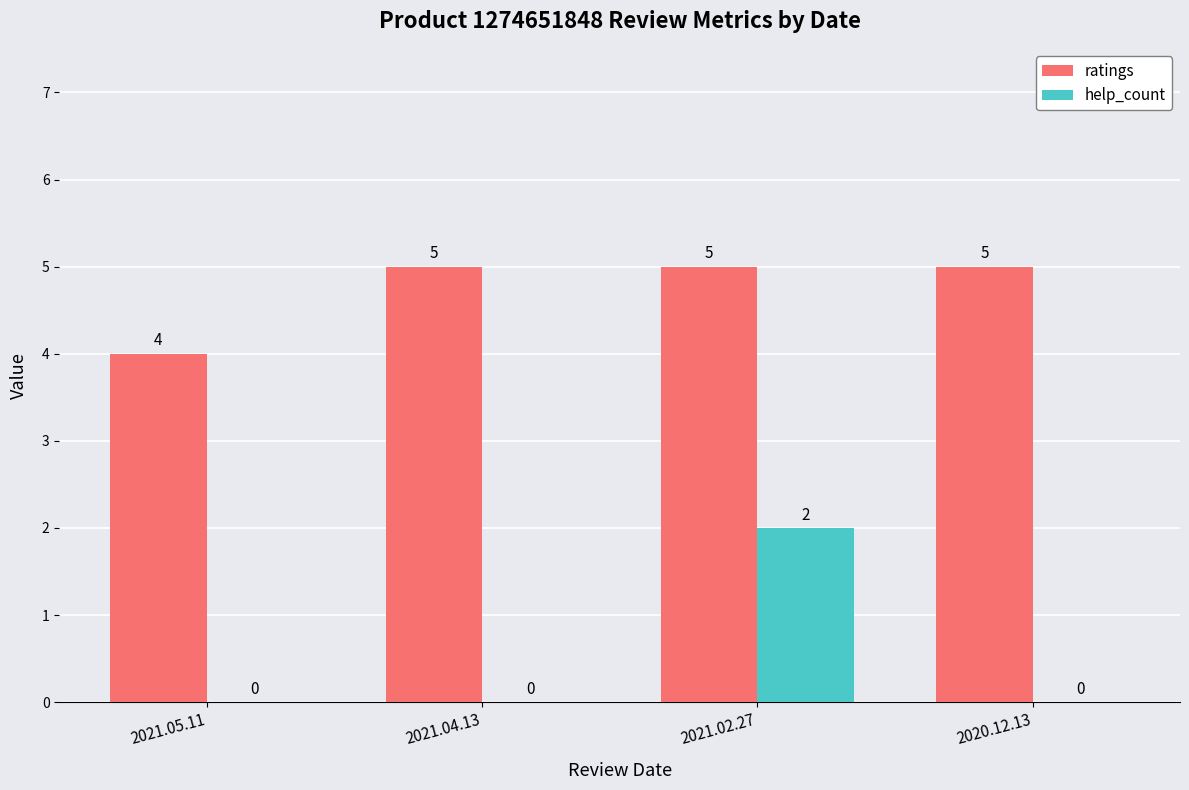

Is the value of help_count at 2021.02.27 greater than the value of ratings at 2021.04.13?

No